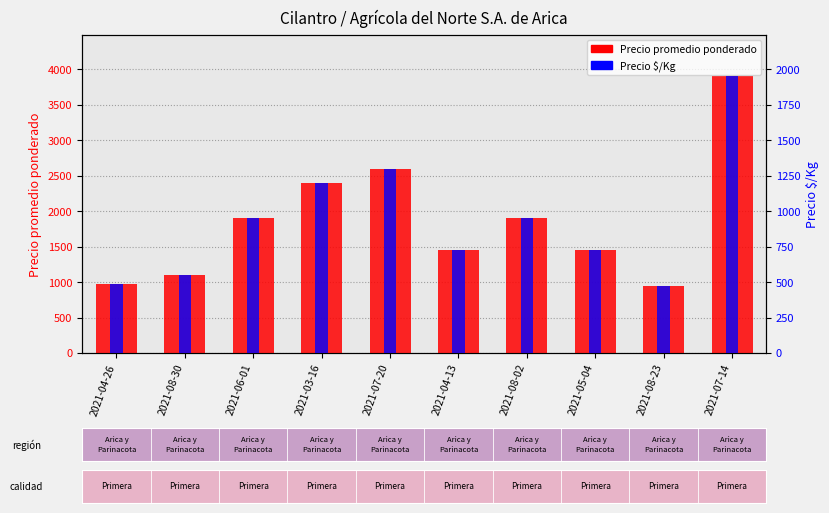

What is the total value across all series at 2021-07-20?

3900